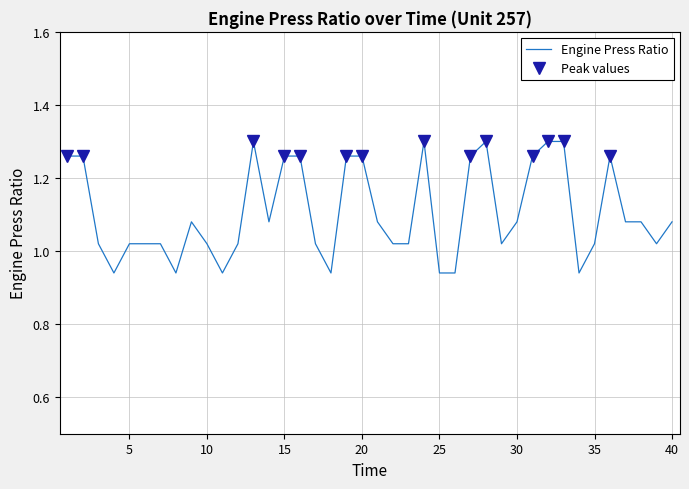

What is the change in value from 30 to 39?

-0.1